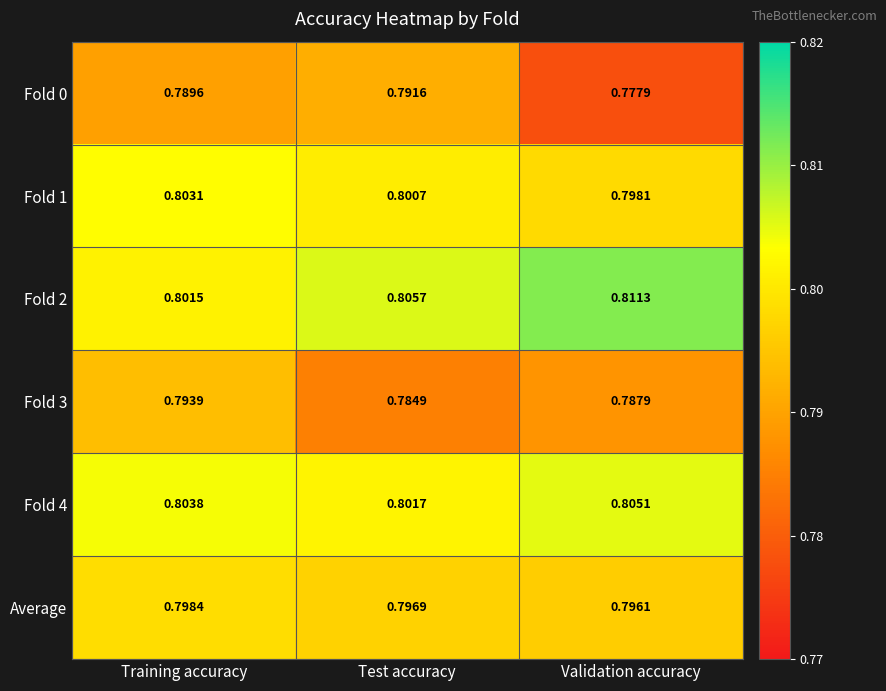

At which label is Fold 3 closest to 0?

Test accuracy